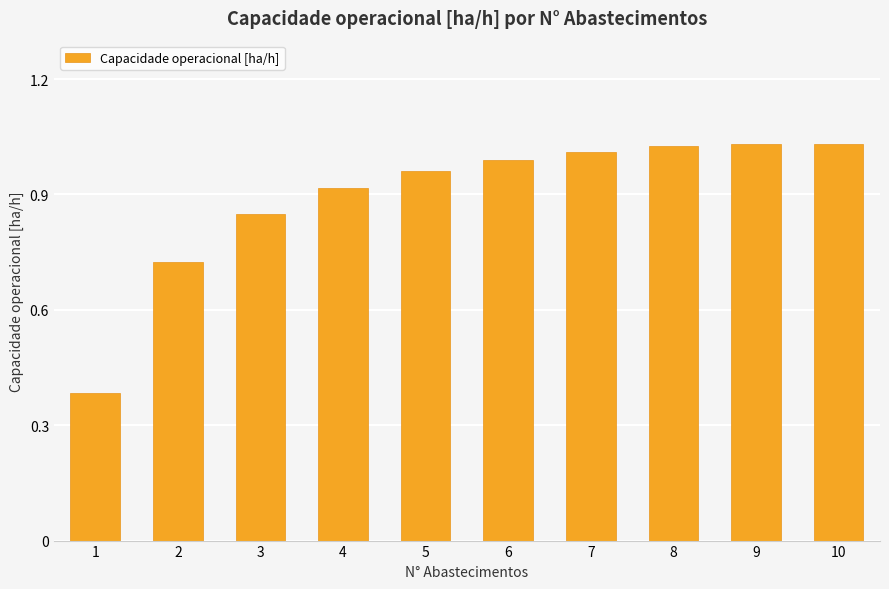

Where is the data nearest to the value 0?

1